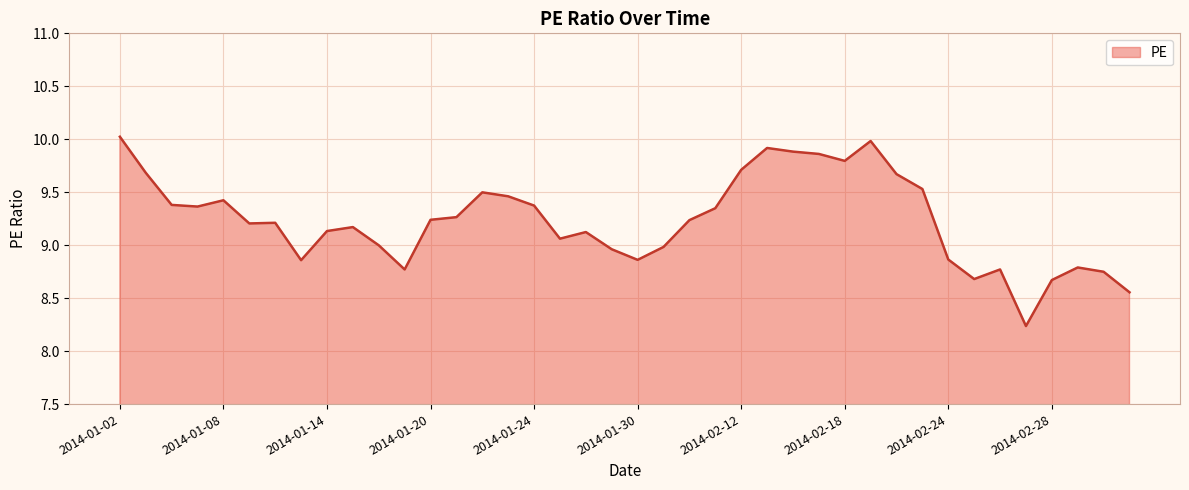

What is the greatest value displayed?

10.0